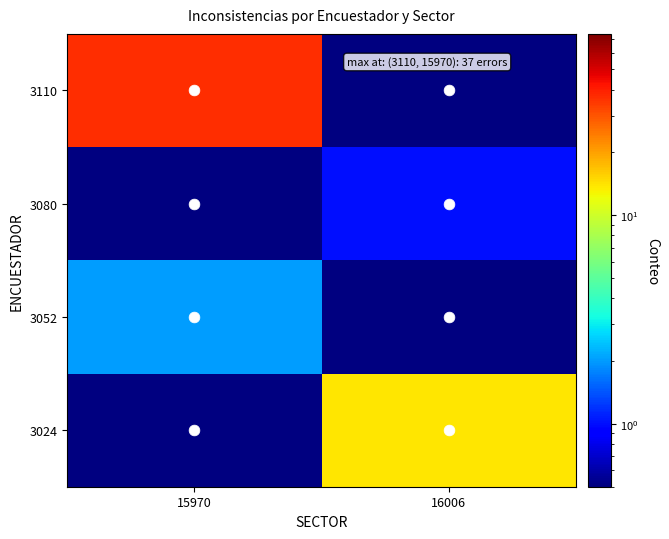

Reading left to right, transcribe all the data shown in this chart.

3024: 15970=0.1	16006=14.0
3052: 15970=2.0	16006=0.1
3080: 15970=0.1	16006=1.0
3110: 15970=37.0	16006=0.1